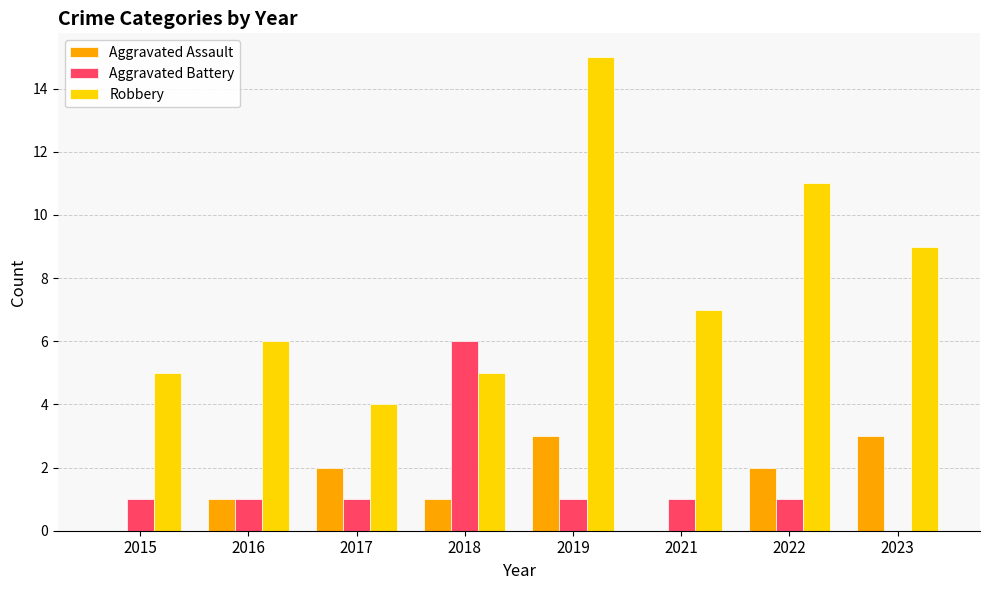

Count the number of categories in the chart.

8